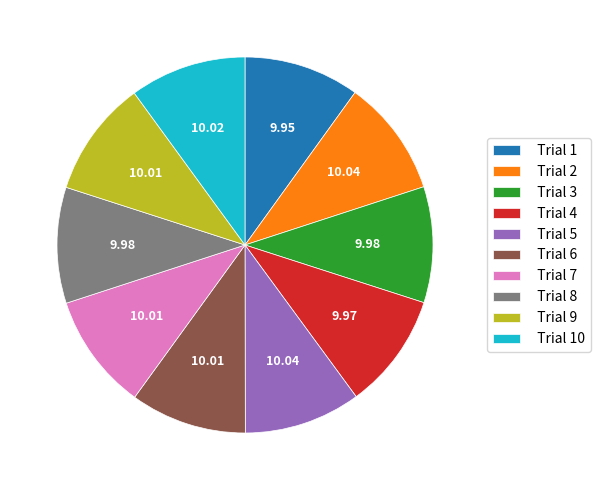

Approximately how many times larger is the value at Trial 2 compared to Trial 7?

1.0